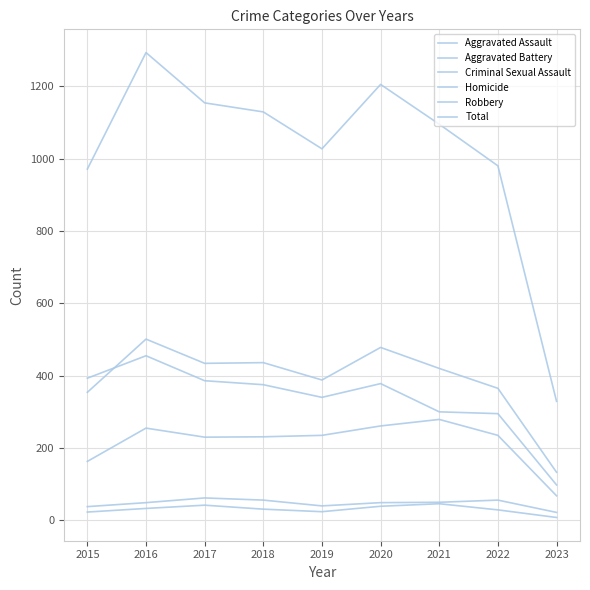

Does the chart display data point markers on the line(s)?

No